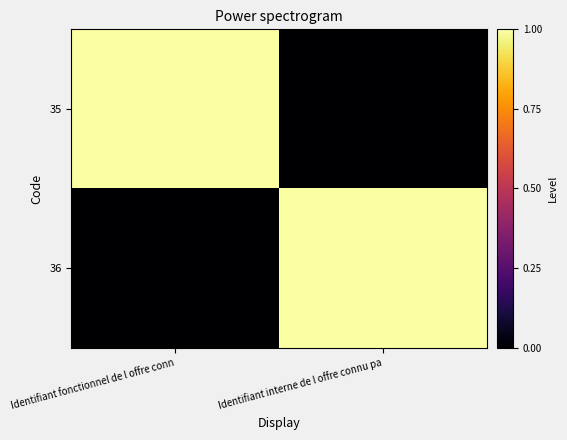

What is the spread (max minus min) of values at Identifiant interne de l offre connu pa?

1